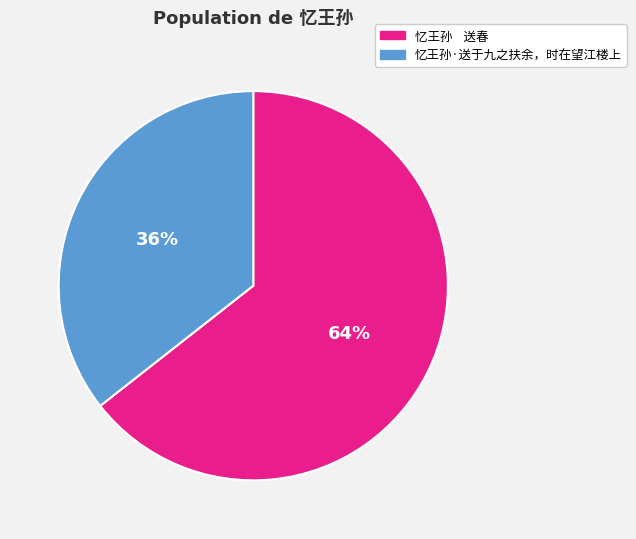

Does any single category account for the majority?

Yes